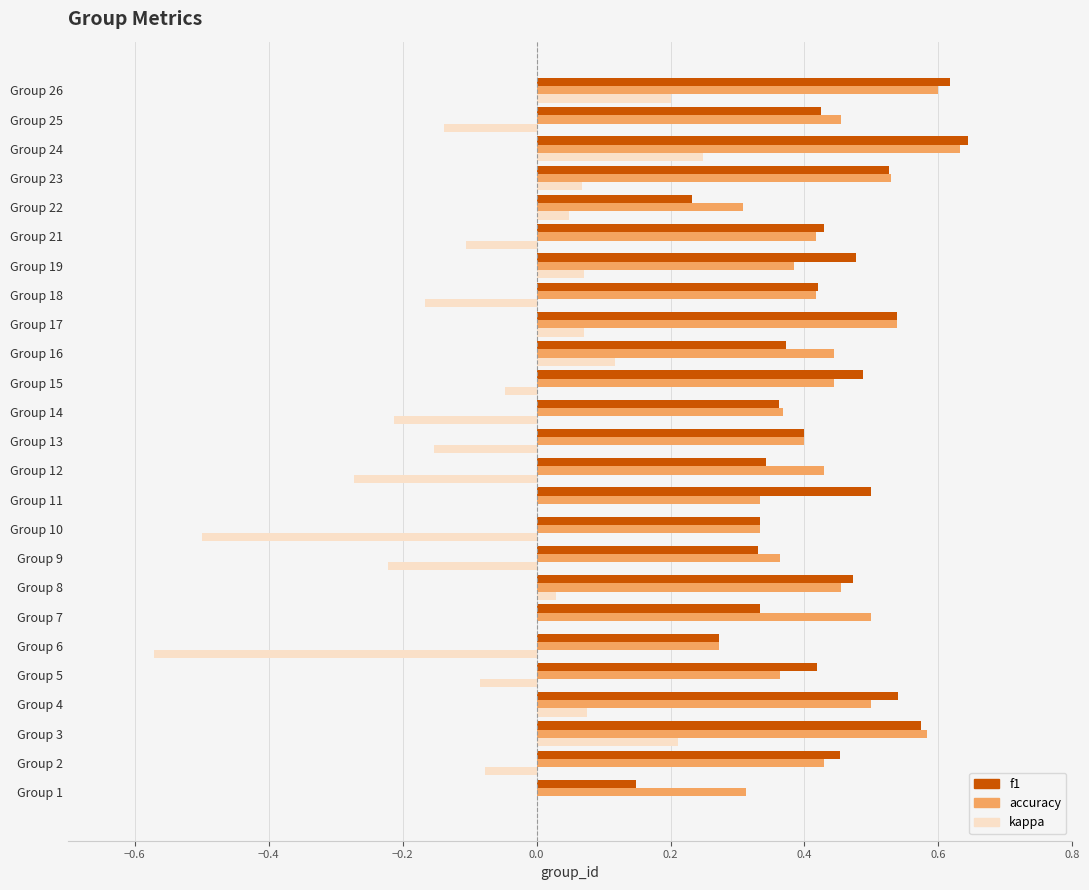

Which series changed the most between Group 10 and Group 13?

kappa